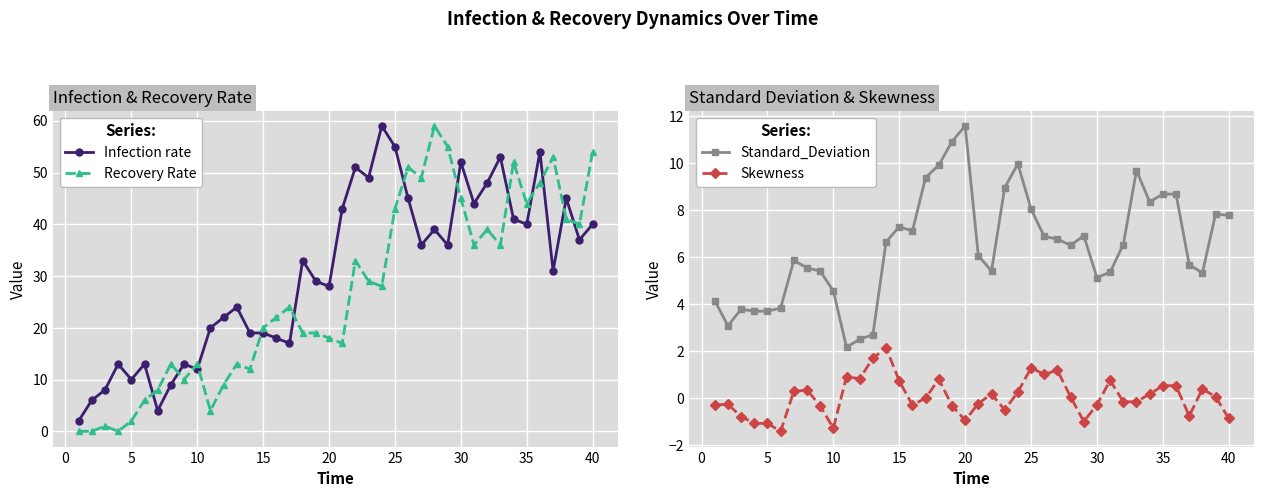

True or false: Recovery Rate has more than 2 interior local peaks.

True